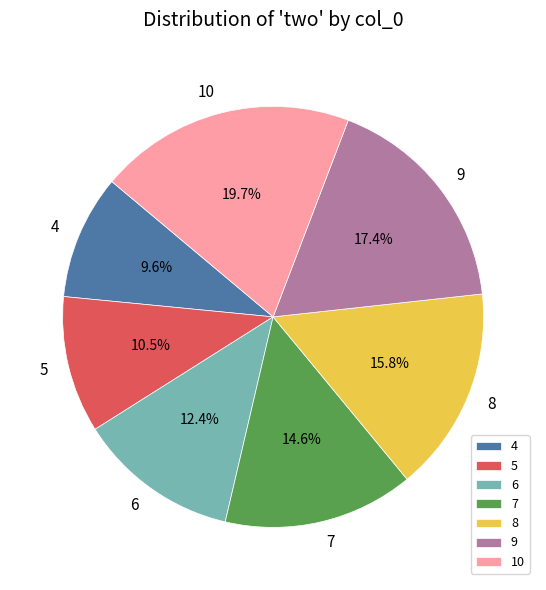

How many segments does this pie chart have?

7